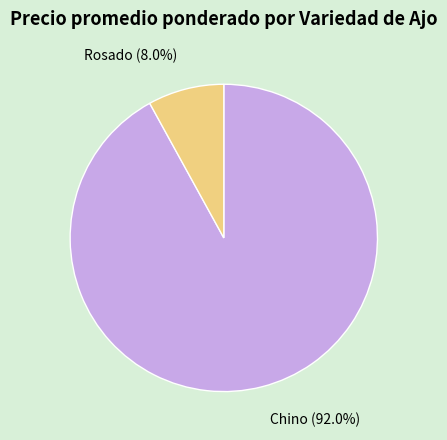

Which slice is the largest?

Chino